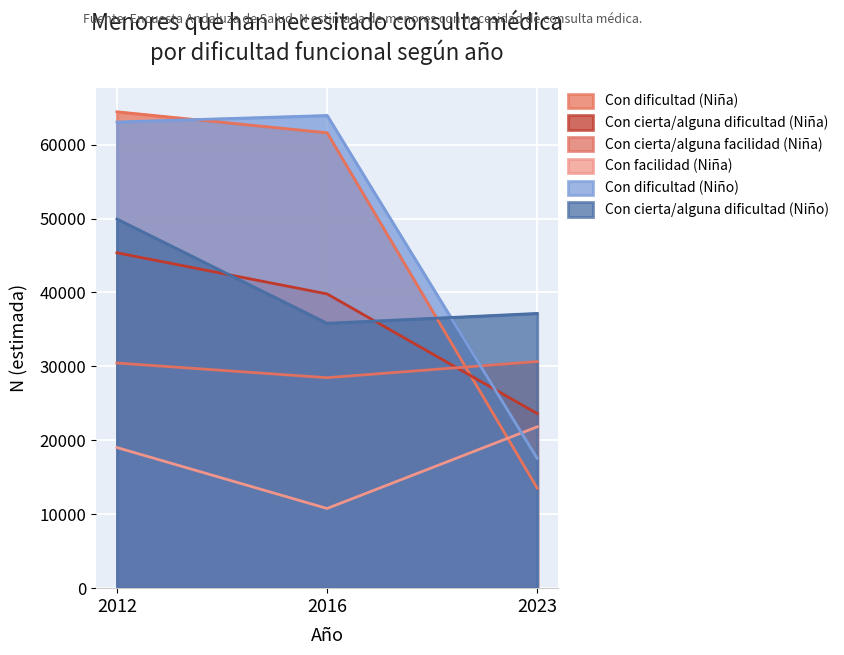

Which label corresponds to the largest value in the chart?

2012